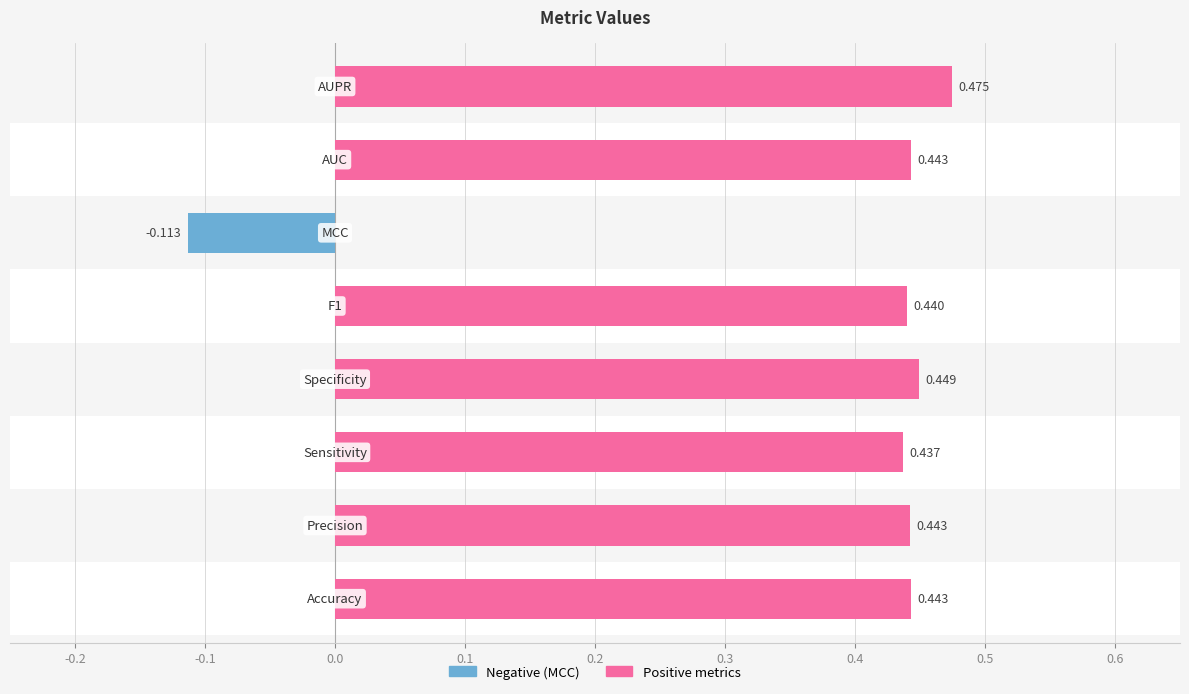

What is the value of the 2nd bar from the left?

0.4